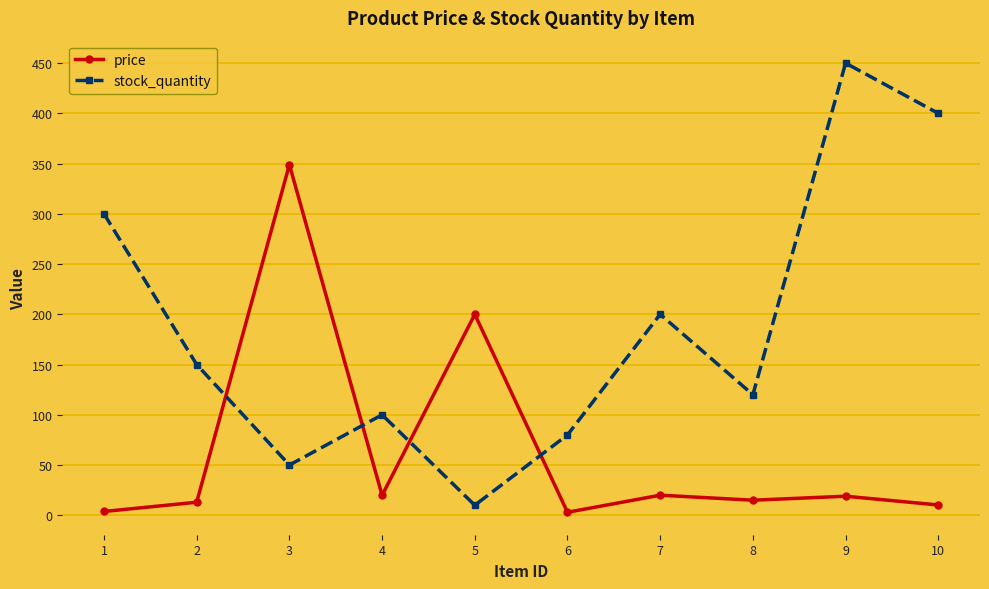

At which category does price reach its first local peak?

3